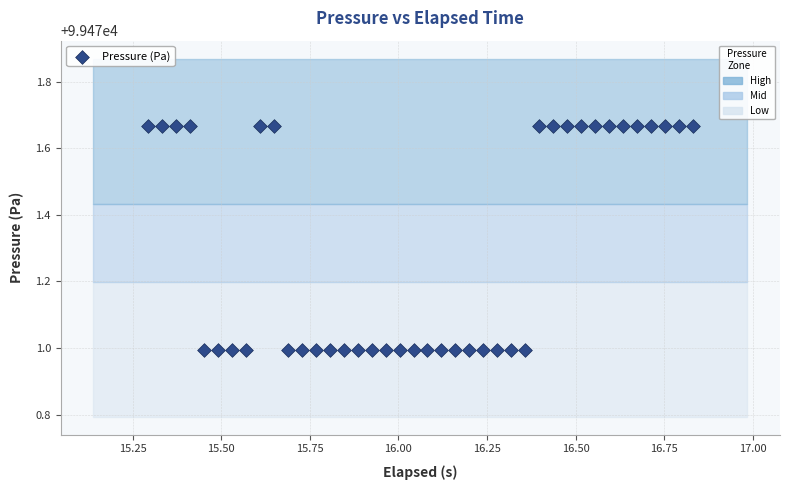

What is the range of X values (max minus min)?

1.5